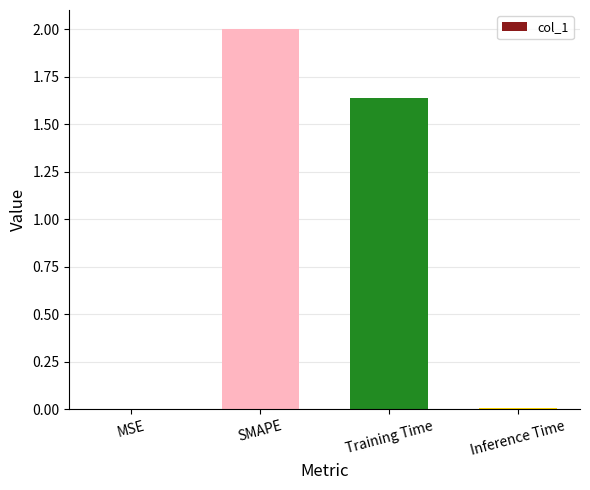

Which has a higher value, Training Time or Inference Time?

Training Time